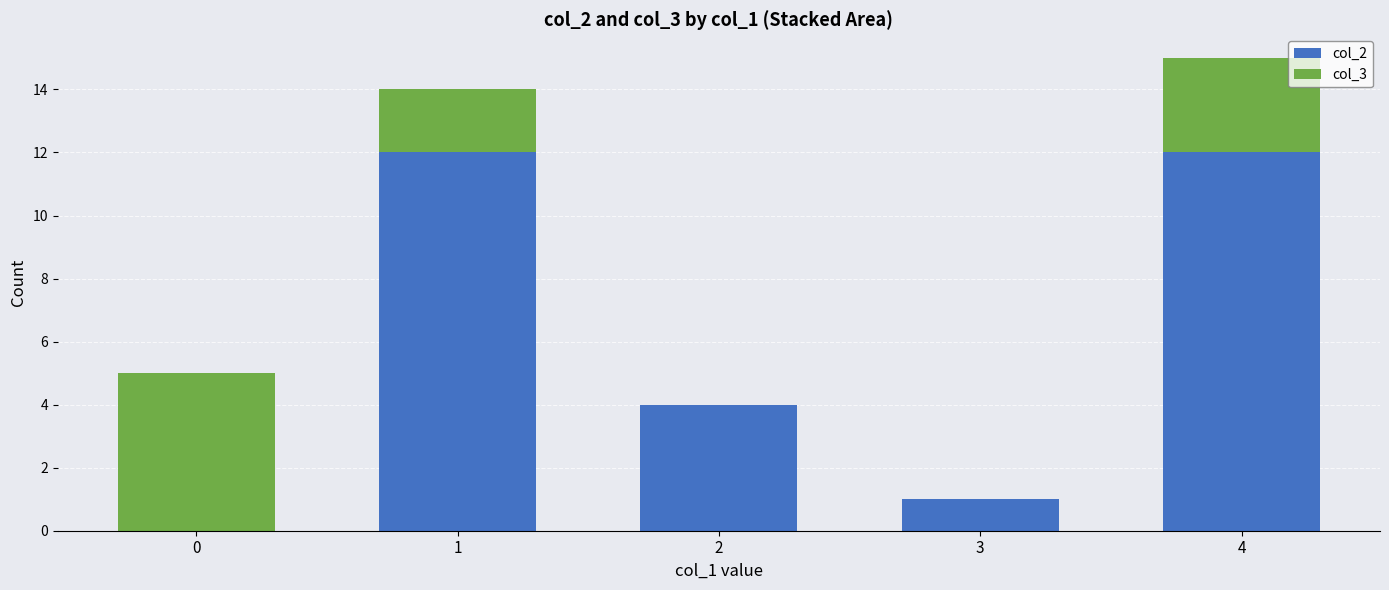

What are all the series names shown in the legend?

col_2, col_3